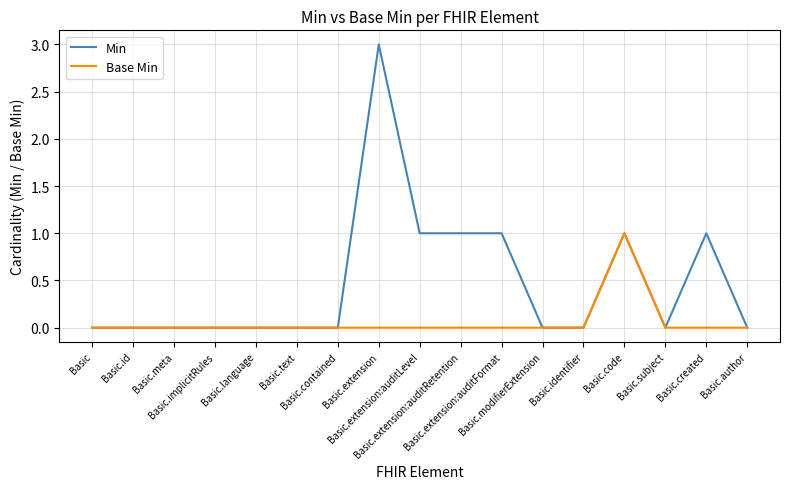

Which series has the widest spread of values?

Min